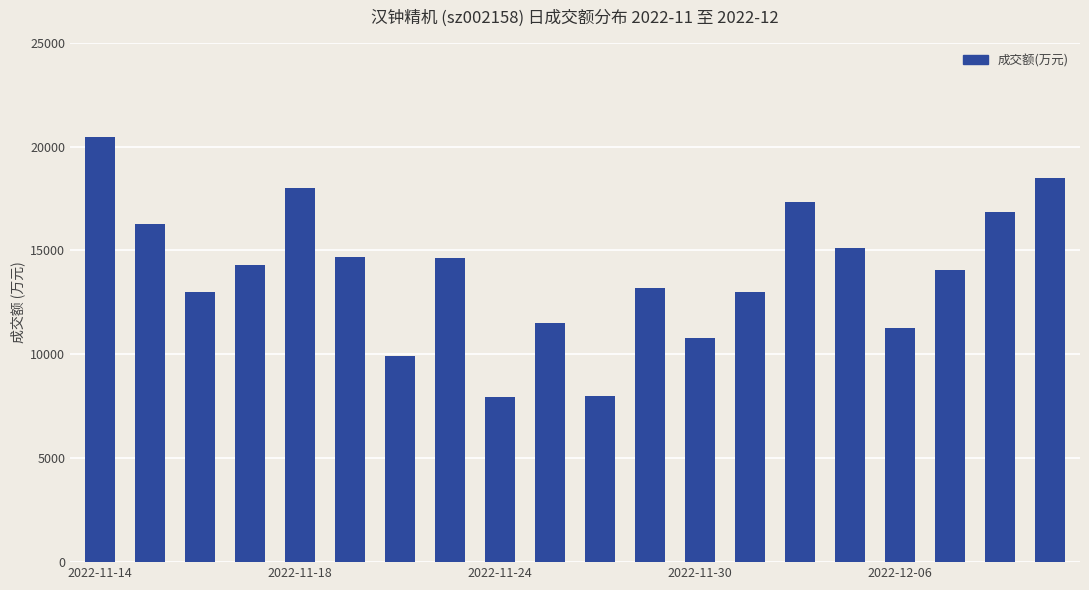

What is the difference between the second highest and minimum values?

10511